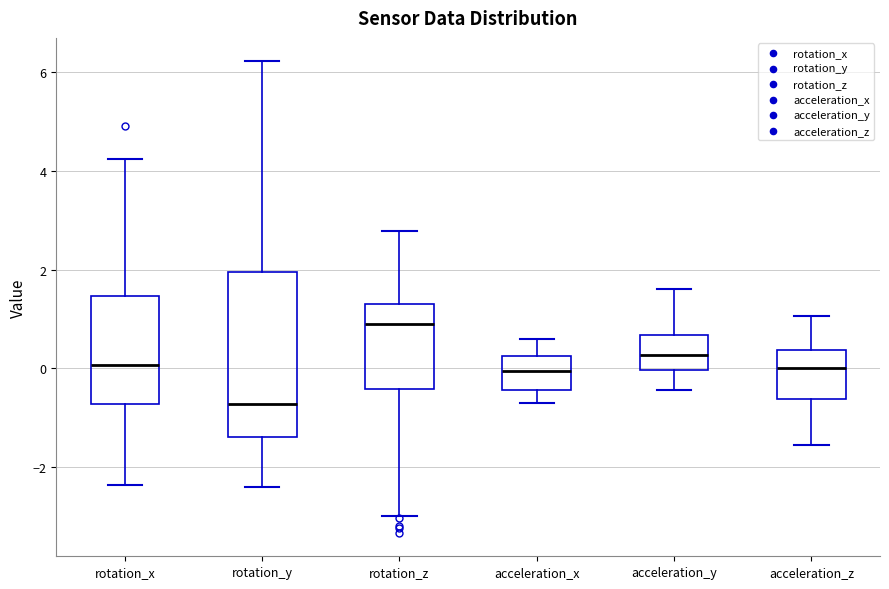

Reading left to right, read every box against the y-axis: the position of its median line, the range the box covers, and the ends of its whiskers. The values are not printed on the chart, so give them approximately, as read against the axis.

rotation_x: median 0.0, box -0.8 to 1.4, whiskers -2.4 to 4.2
rotation_y: median -0.8, box -1.4 to 2.0, whiskers -2.4 to 6.2
rotation_z: median 0.8, box -0.4 to 1.4, whiskers -3.0 to 2.8
acceleration_x: median 0.0, box -0.4 to 0.2, whiskers -0.8 to 0.6
acceleration_y: median 0.2, box 0.0 to 0.6, whiskers -0.4 to 1.6
acceleration_z: median 0.0, box -0.6 to 0.4, whiskers -1.6 to 1.0